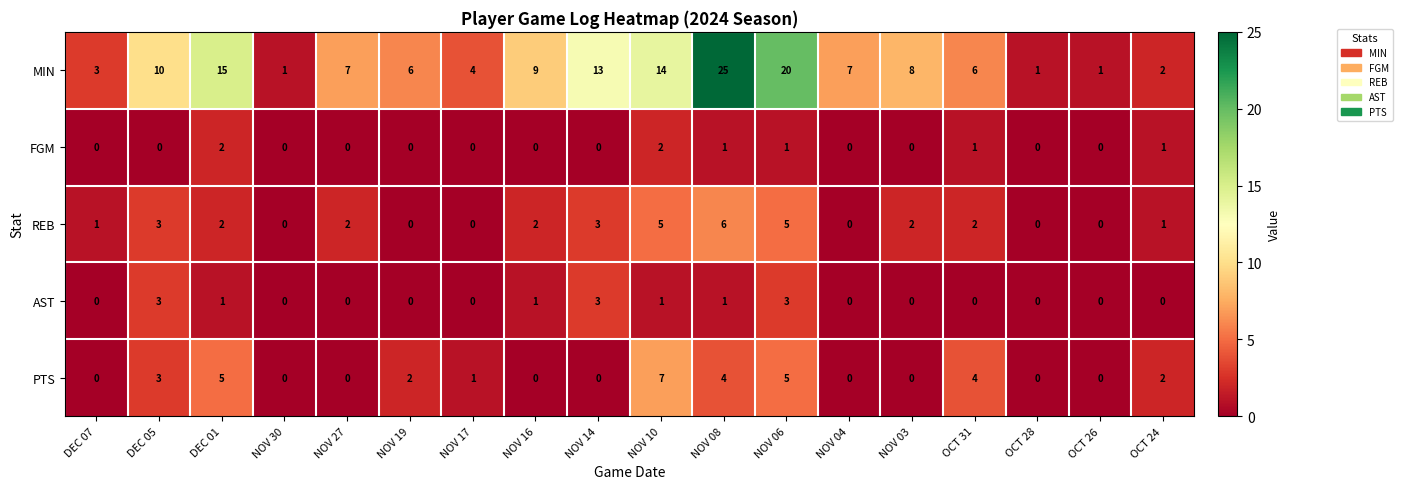

Where does the PTS series first go above 1?

DEC 05